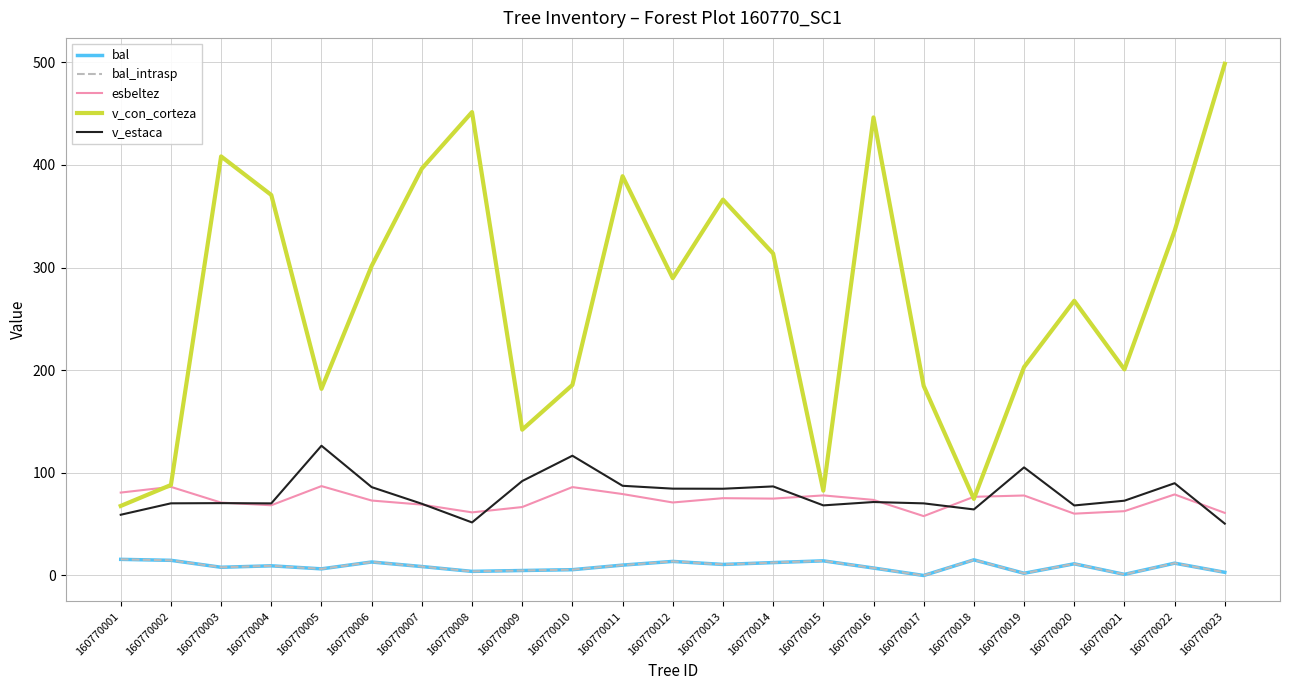

What is the difference between the v_estaca values at 160770008 and 160770020?

16.5